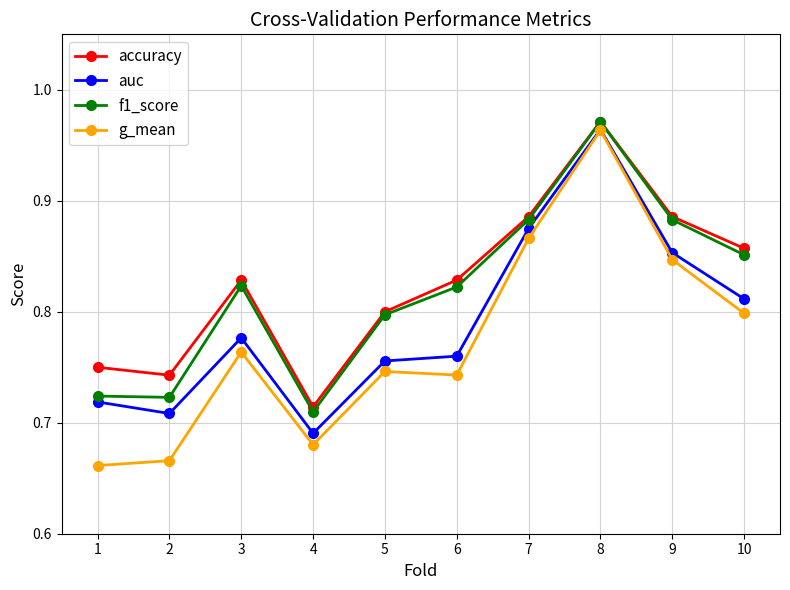

How many categories are shown in the chart?

10